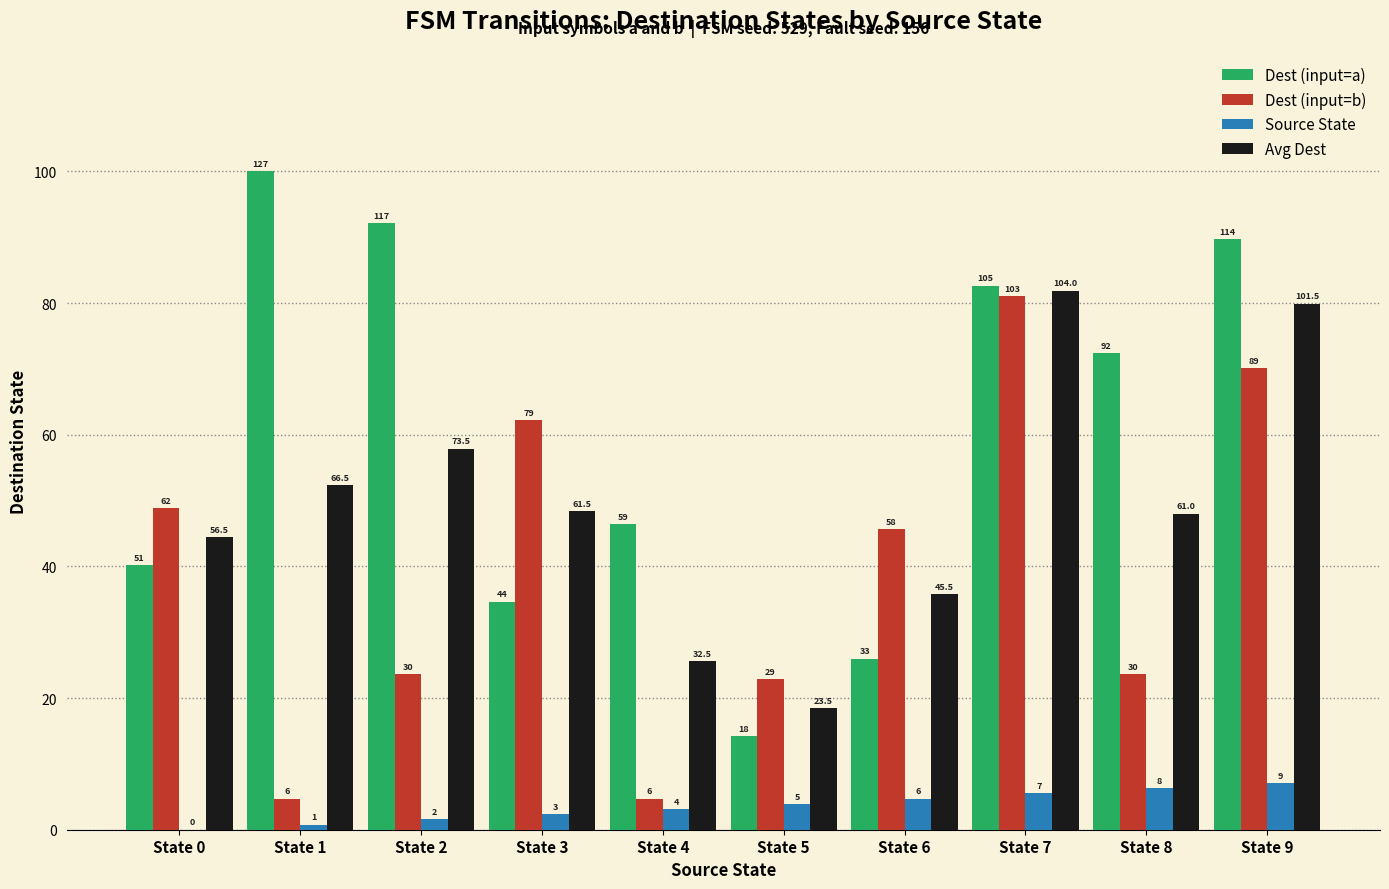

Does the chart contain stacked bars?

No